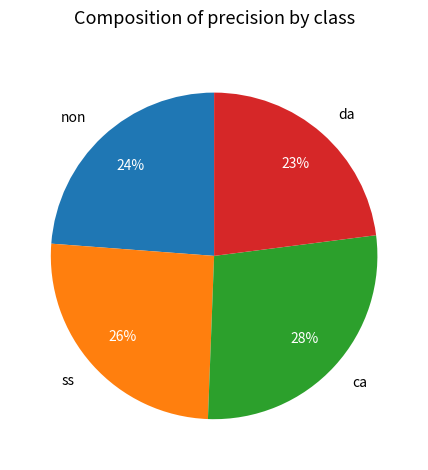

Is it true that da is 12% of the pie?

False